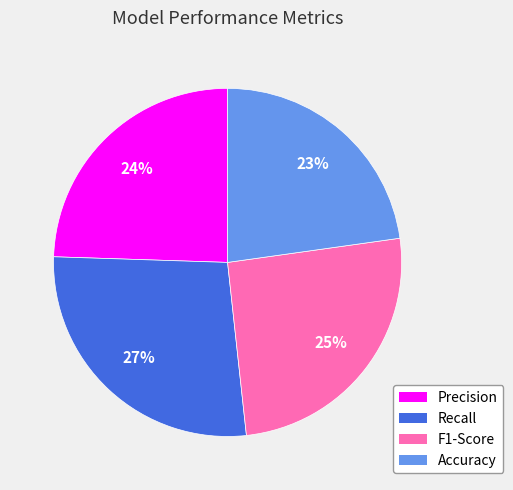

True or false: Accuracy accounts for 23% of the total.

True